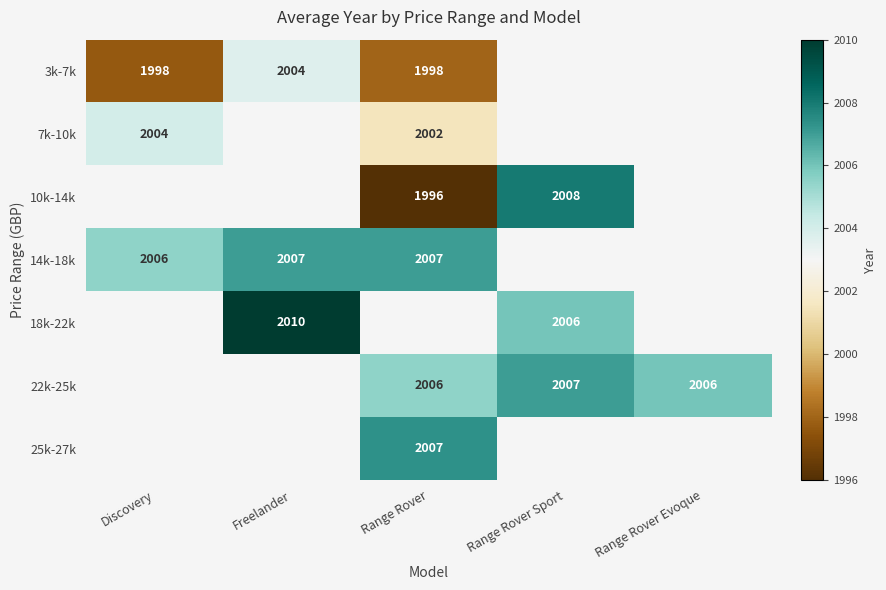

Is it true that 22k-25k equals 843.1 at Range Rover Evoque?

False